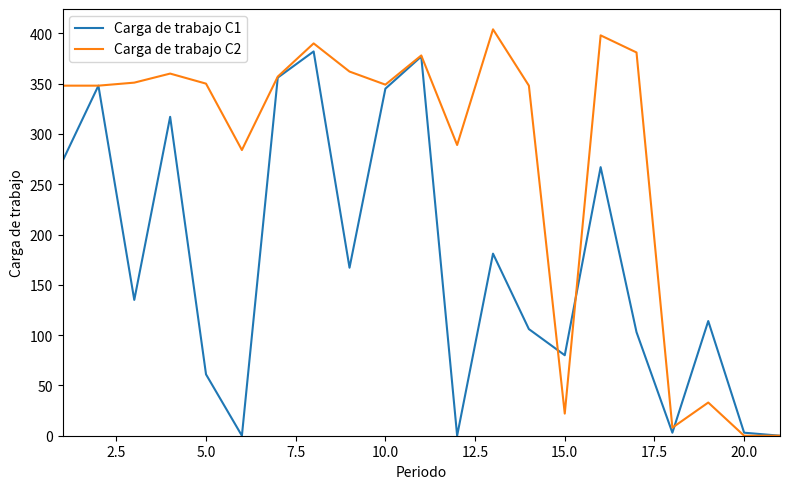

List the series in order of their overall mean, lowest first.

Carga de trabajo C1, Carga de trabajo C2